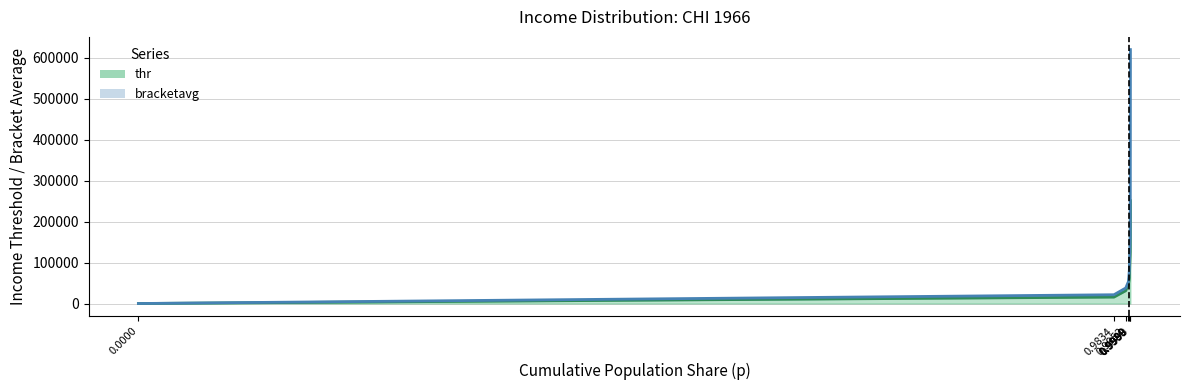

How many lines are shown in the chart?

2